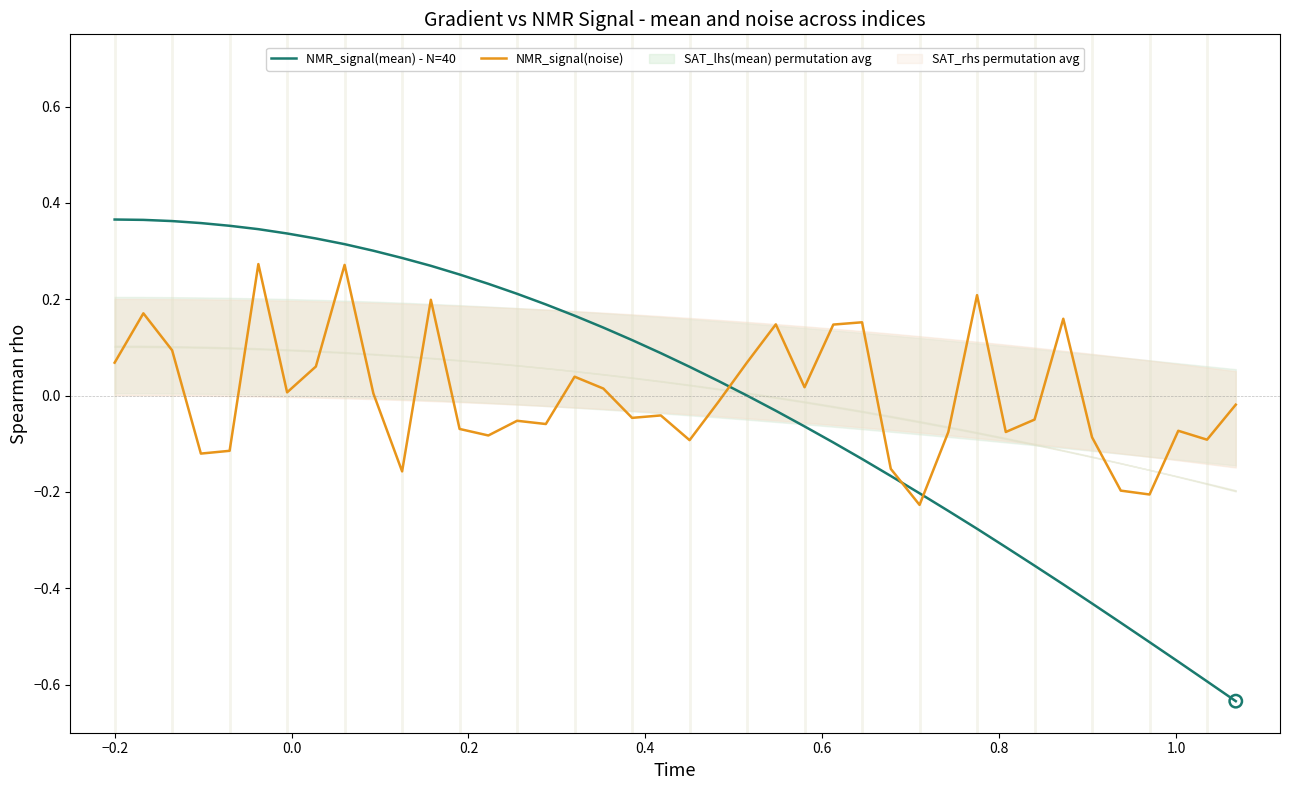

Which series has the largest total across all categories?

NMR_signal(mean) - N=40